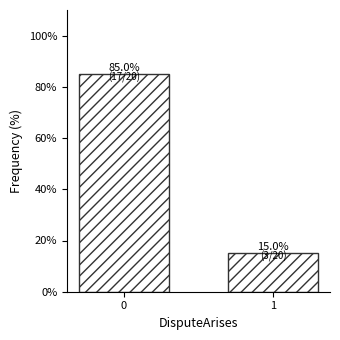

Reading left to right, list all the values displayed in this chart.

0=85	1=15